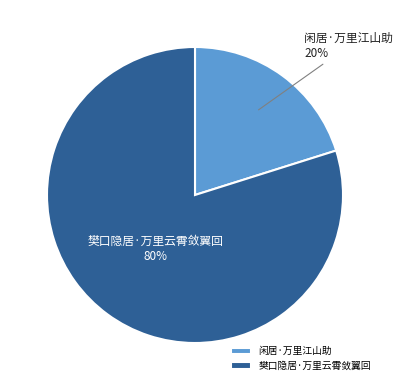

Which category has the biggest portion of the pie?

樊口隐居·万里云霄敛翼回